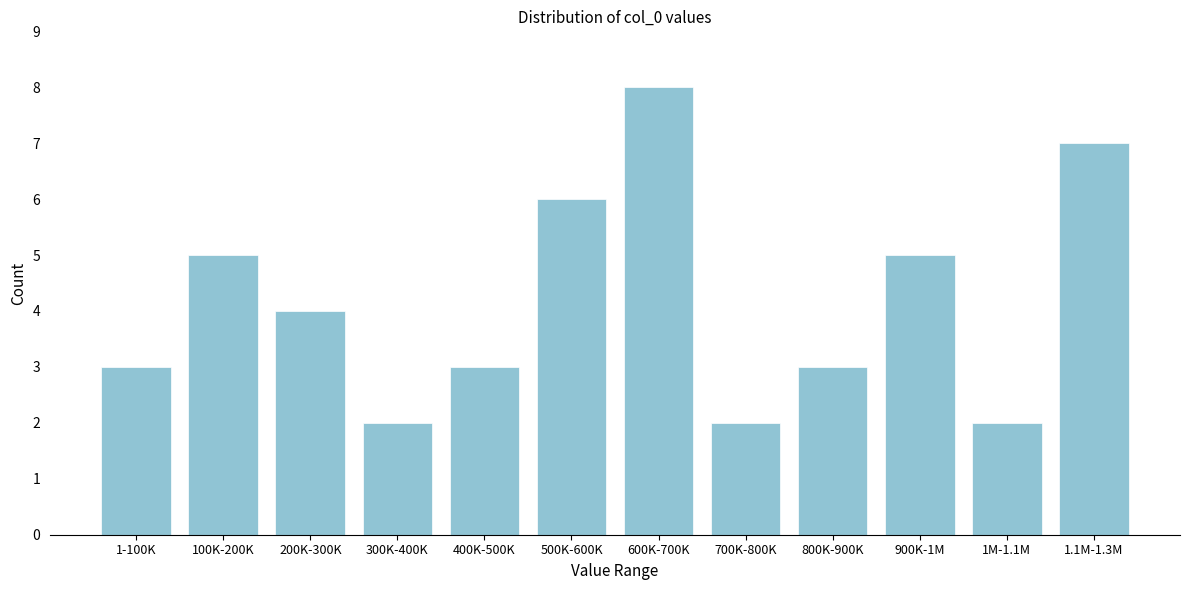

Reading left to right, extract all data points from this chart.

1-100K=3	100K-200K=5	200K-300K=4	300K-400K=2	400K-500K=3	500K-600K=6	600K-700K=8	700K-800K=2	800K-900K=3	900K-1M=5	1M-1.1M=2	1.1M-1.3M=7